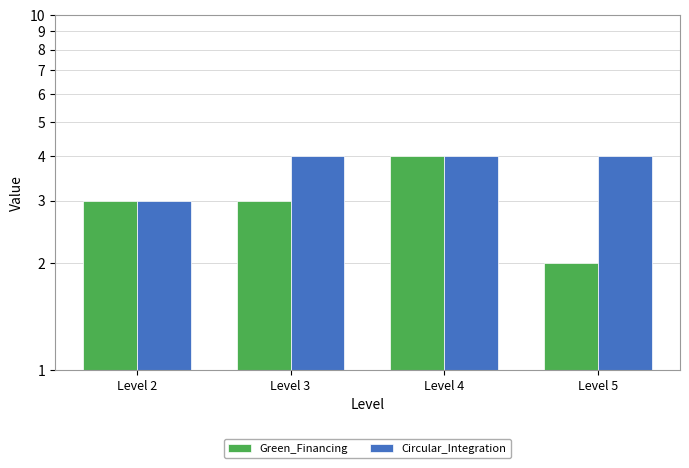

What is the smallest value displayed?

2